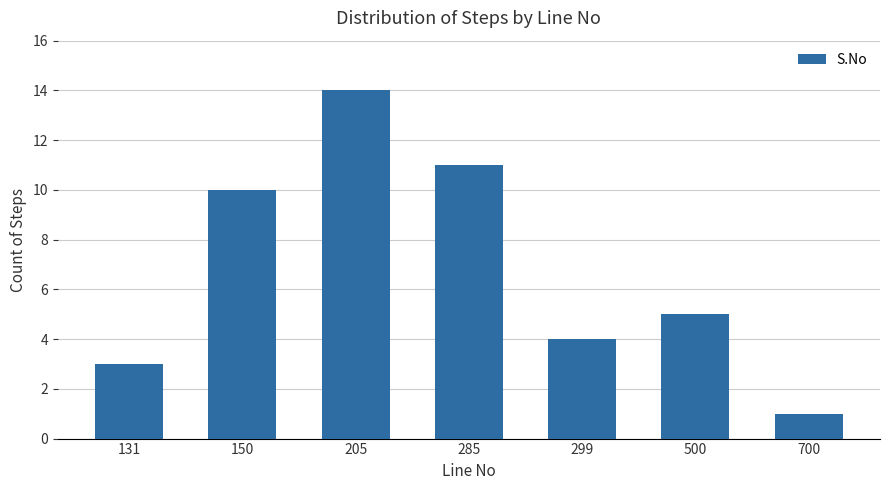

Reading left to right, what are all the values shown in this chart?

3	10	14	11	4	5	1